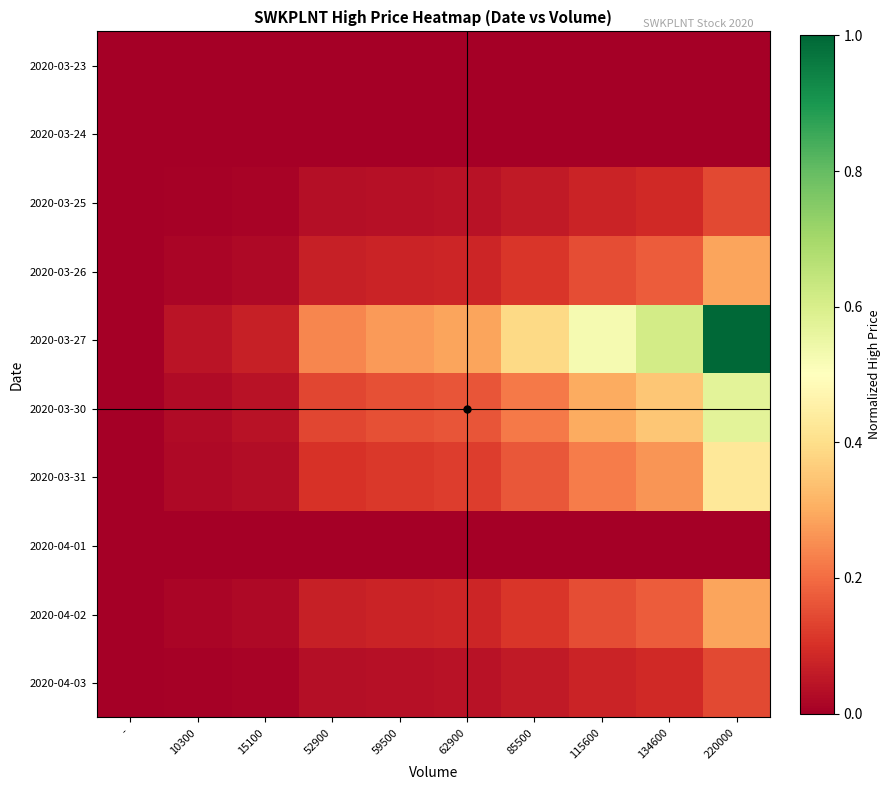

At 115600, list the series in order from largest to smallest.

2020-03-27, 2020-03-30, 2020-03-31, 2020-03-26, 2020-04-02, 2020-03-25, 2020-04-03, 2020-03-23, 2020-03-24, 2020-04-01